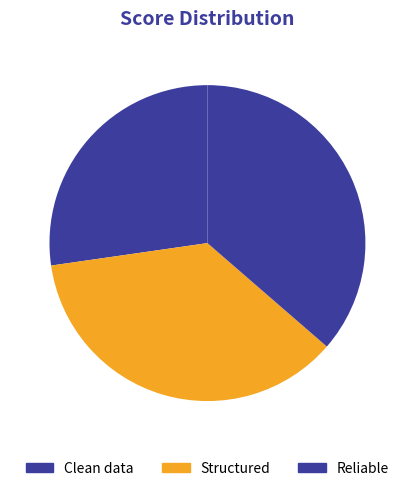

To the nearest percent, what portion does Structured represent?

36%